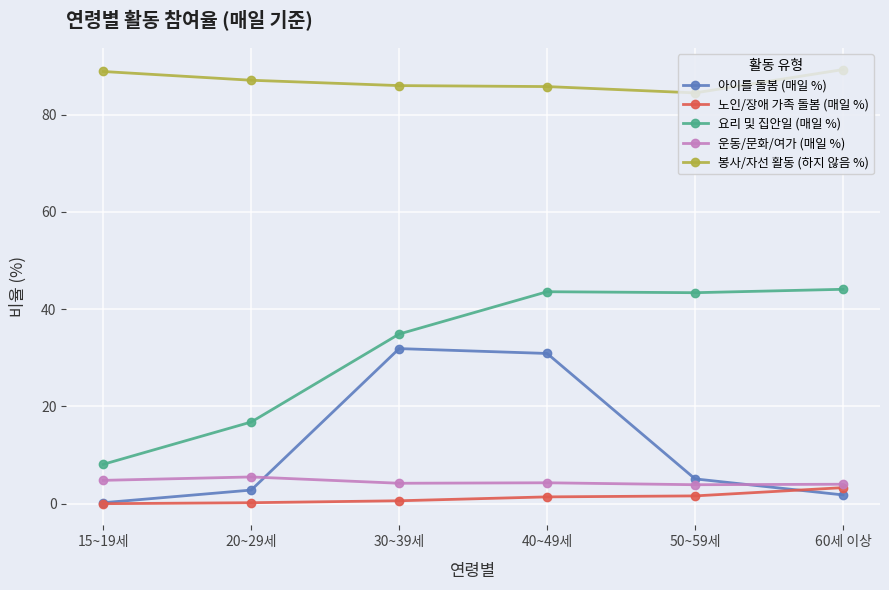

What position from the left is 60세 이상?

6